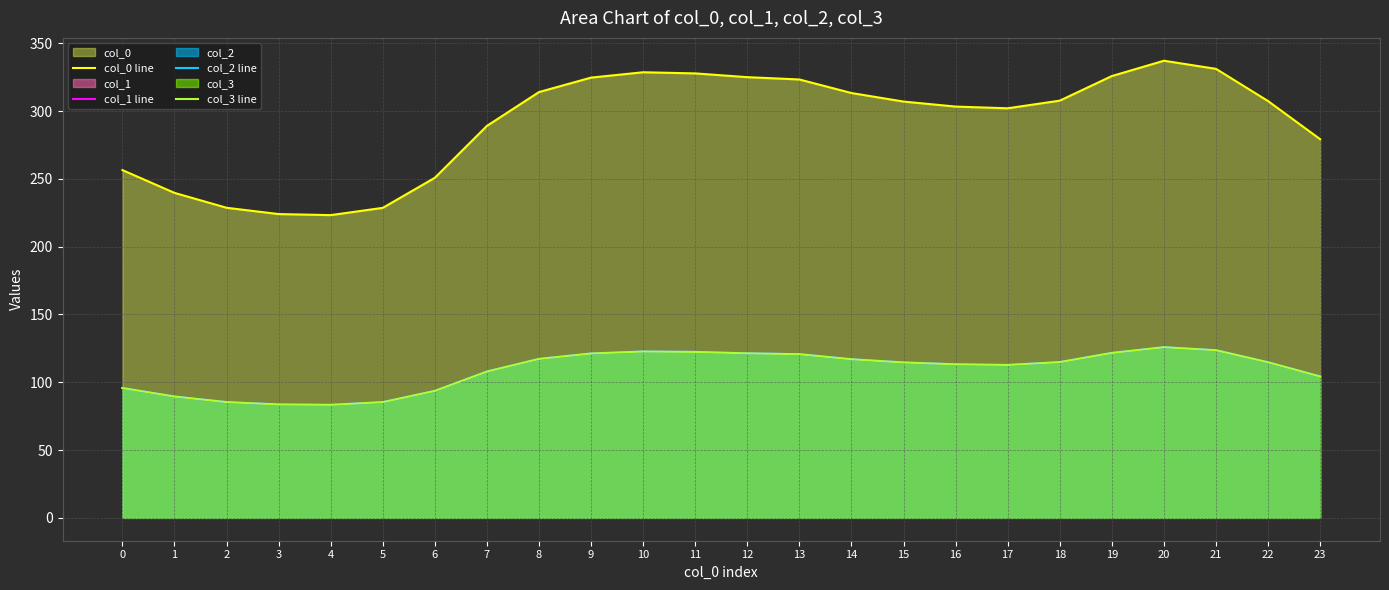

True or false: col_1 line and col_3 line cross at least once.

False